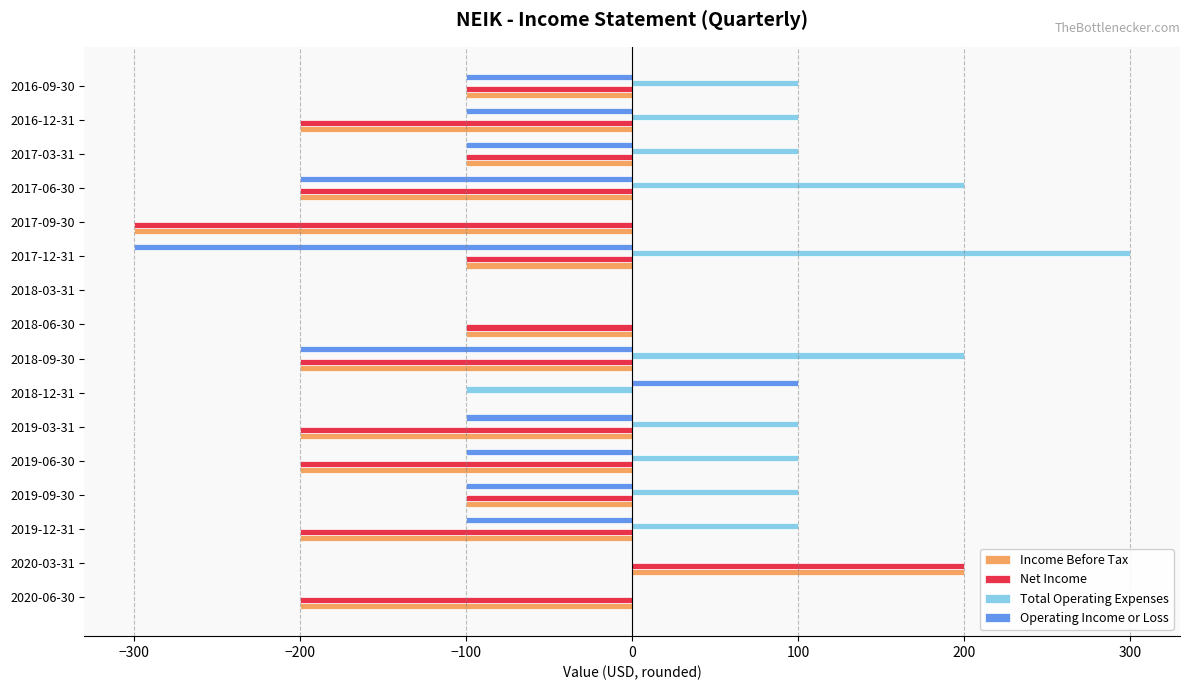

The value of Income Before Tax at 2018-12-31 is 0. True or false?

True